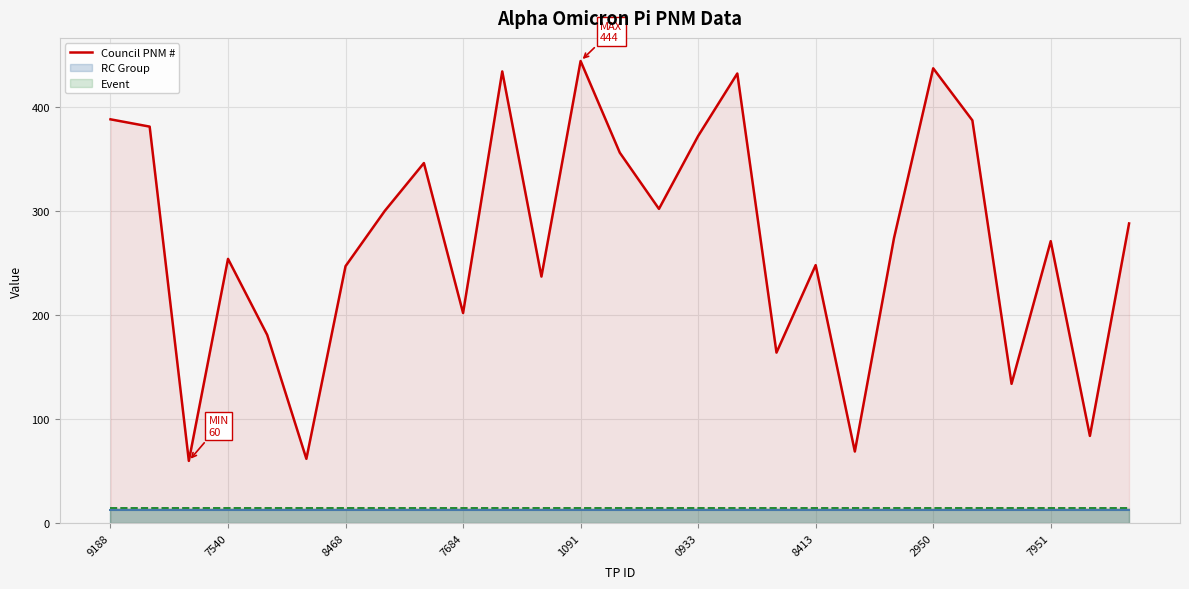

How many values are below 274?

13